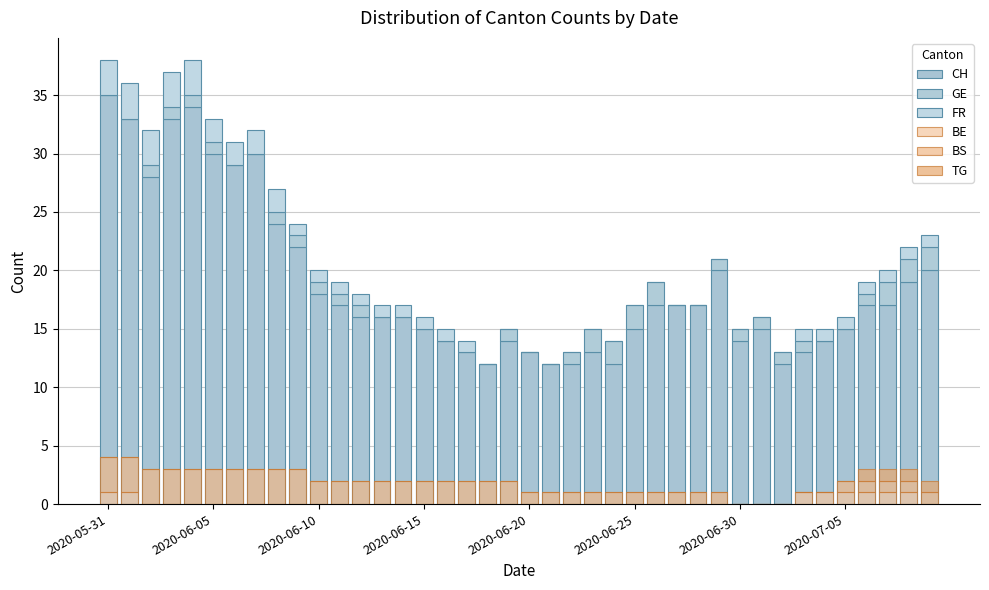

What is the maximum value for FR?

3